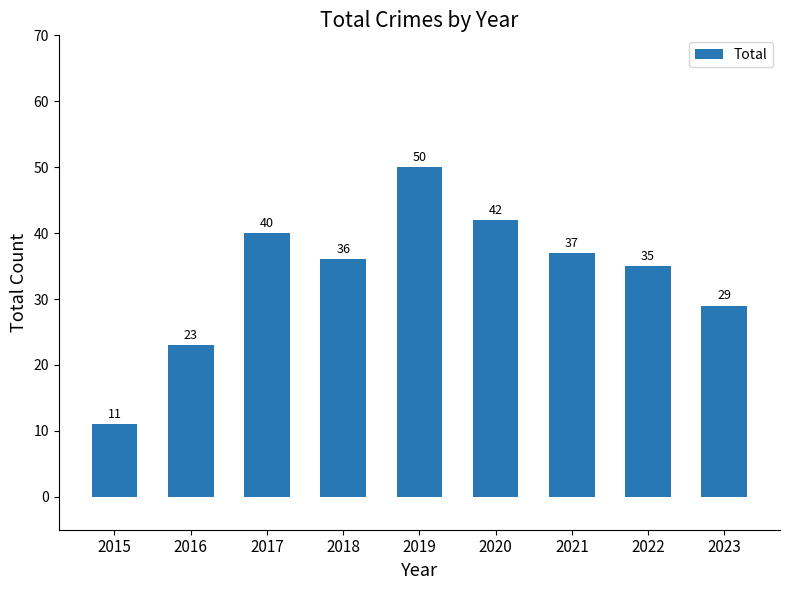

What is the sum of the values at 2015 and 2021?

48